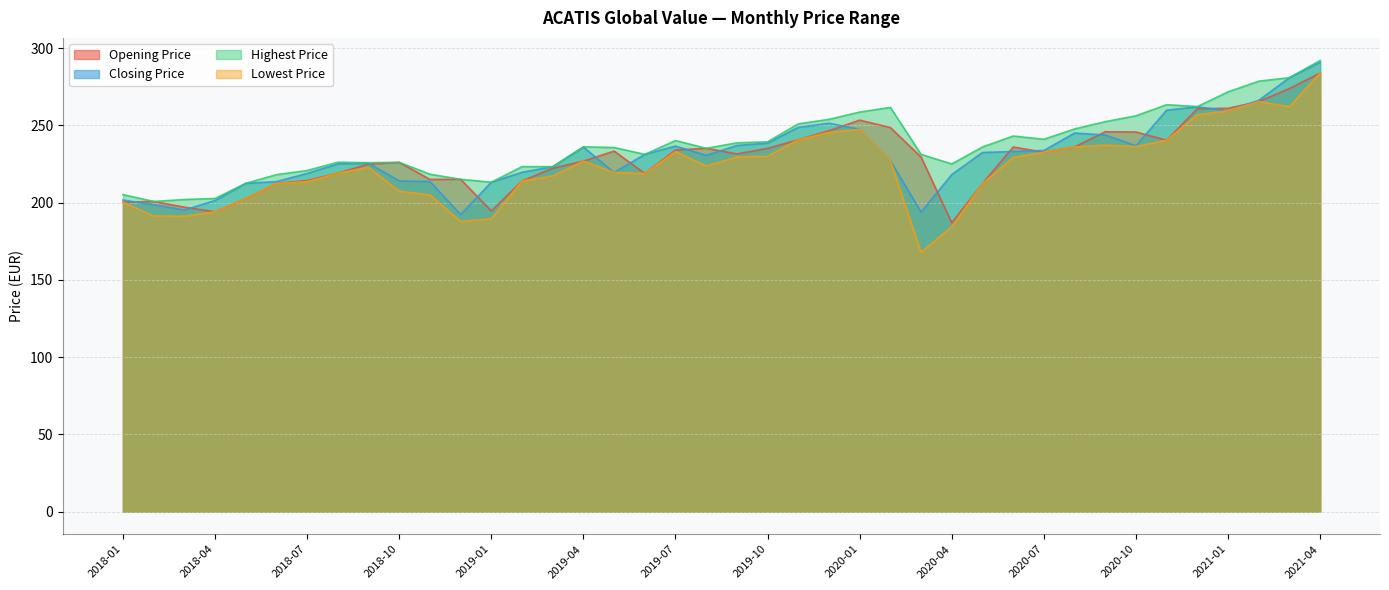

What position from the right is 2019-07?

22